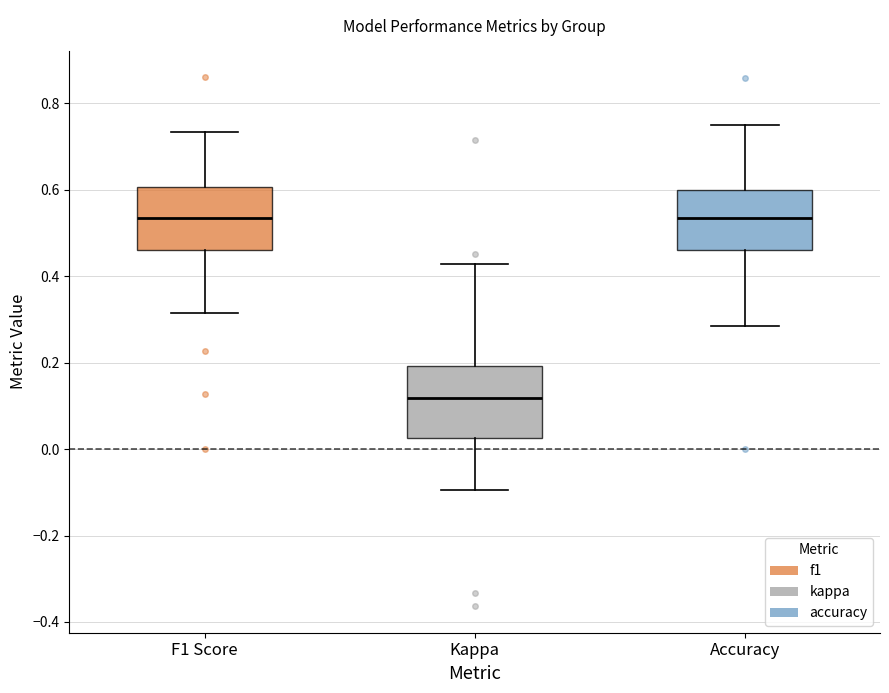

Which box's median line is the lowest?

Kappa